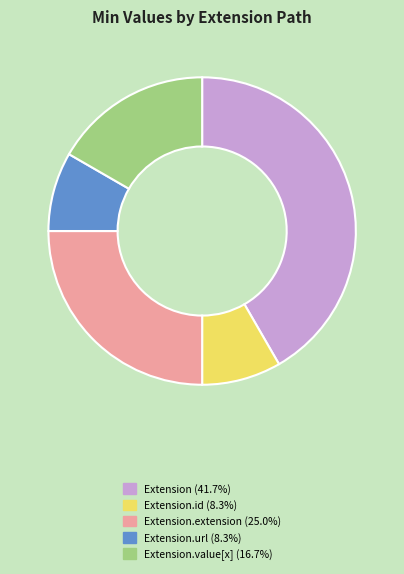

Is there any slice that represents more than half of the pie?

No